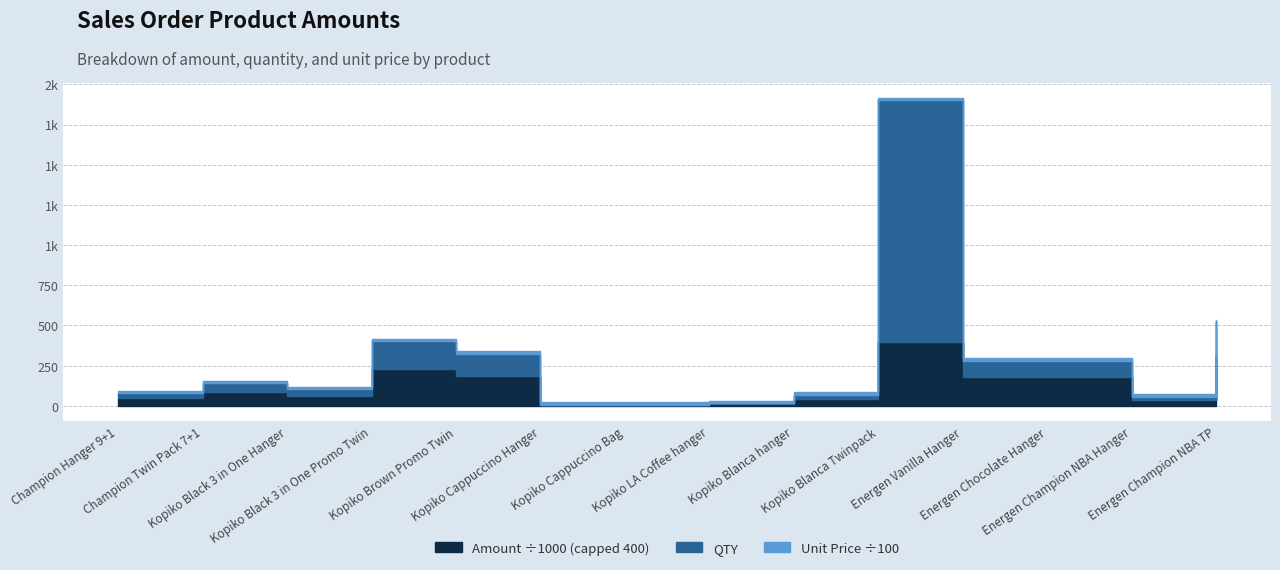

What is the sum of all QTY values?

2396.0